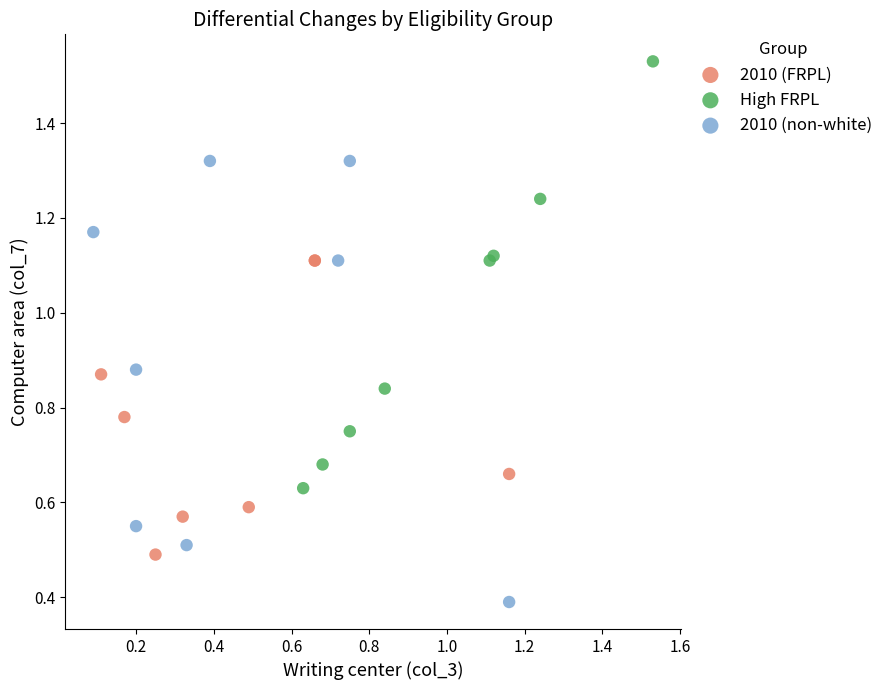

Which series reaches the maximum Y coordinate?

High FRPL